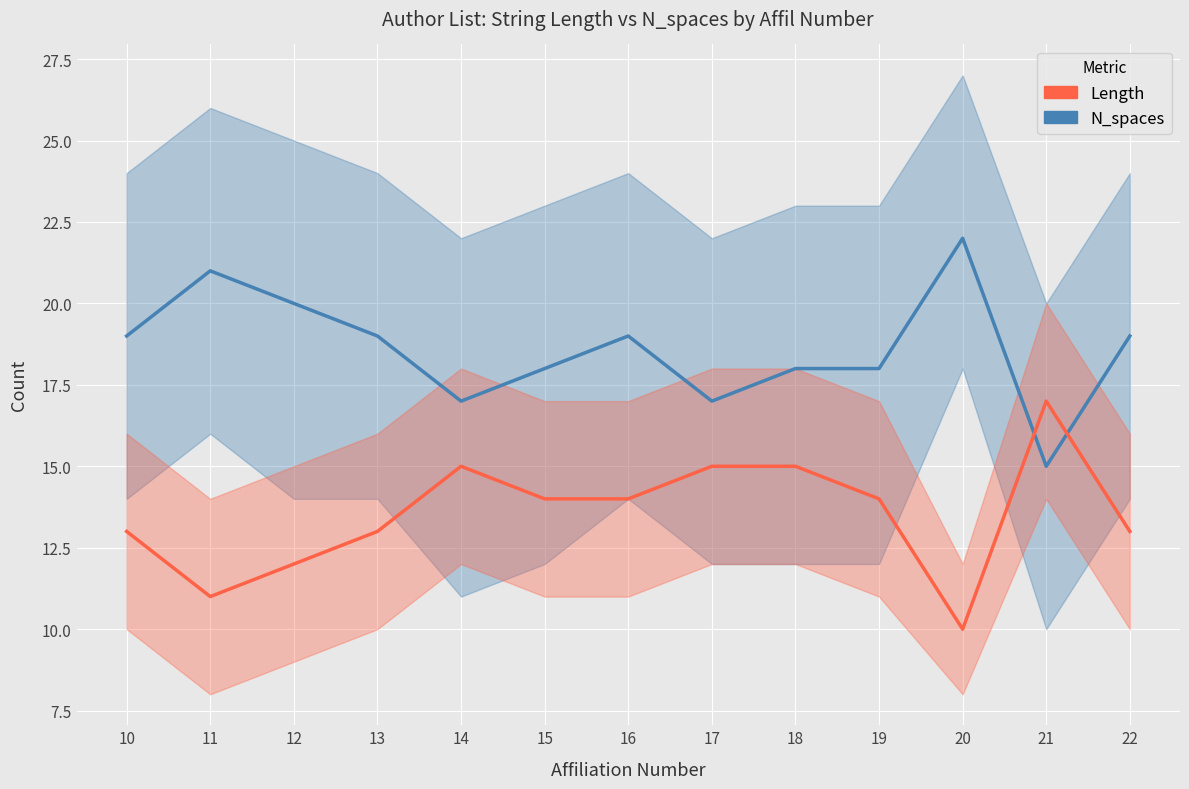

At which category is the sum across all series the highest?

16